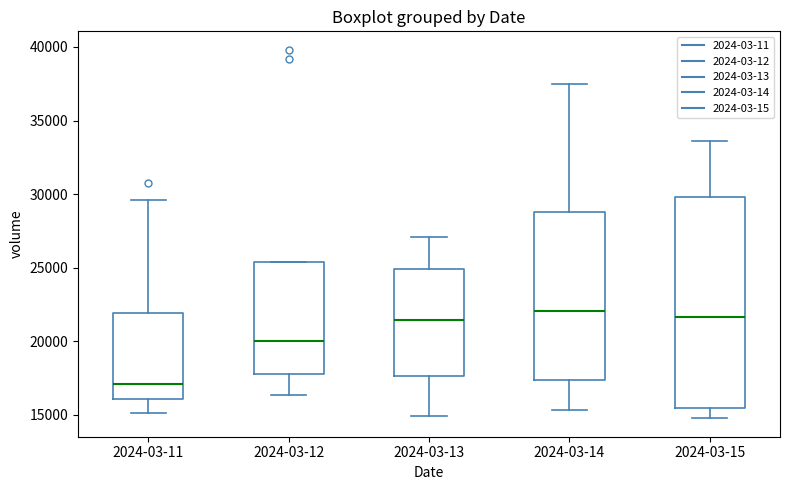

Where is the lower edge of the box for 2024-03-14 on the y-axis? The values are not printed on the chart, so give them approximately, as read against the axis.

17500